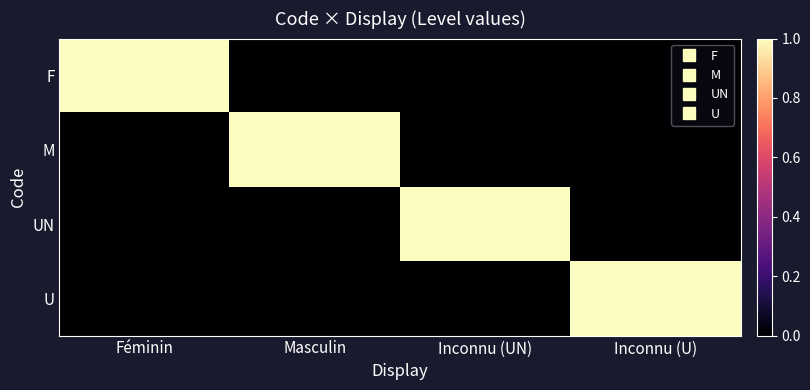

What is the difference between the highest and lowest values at Inconnu (U)?

1